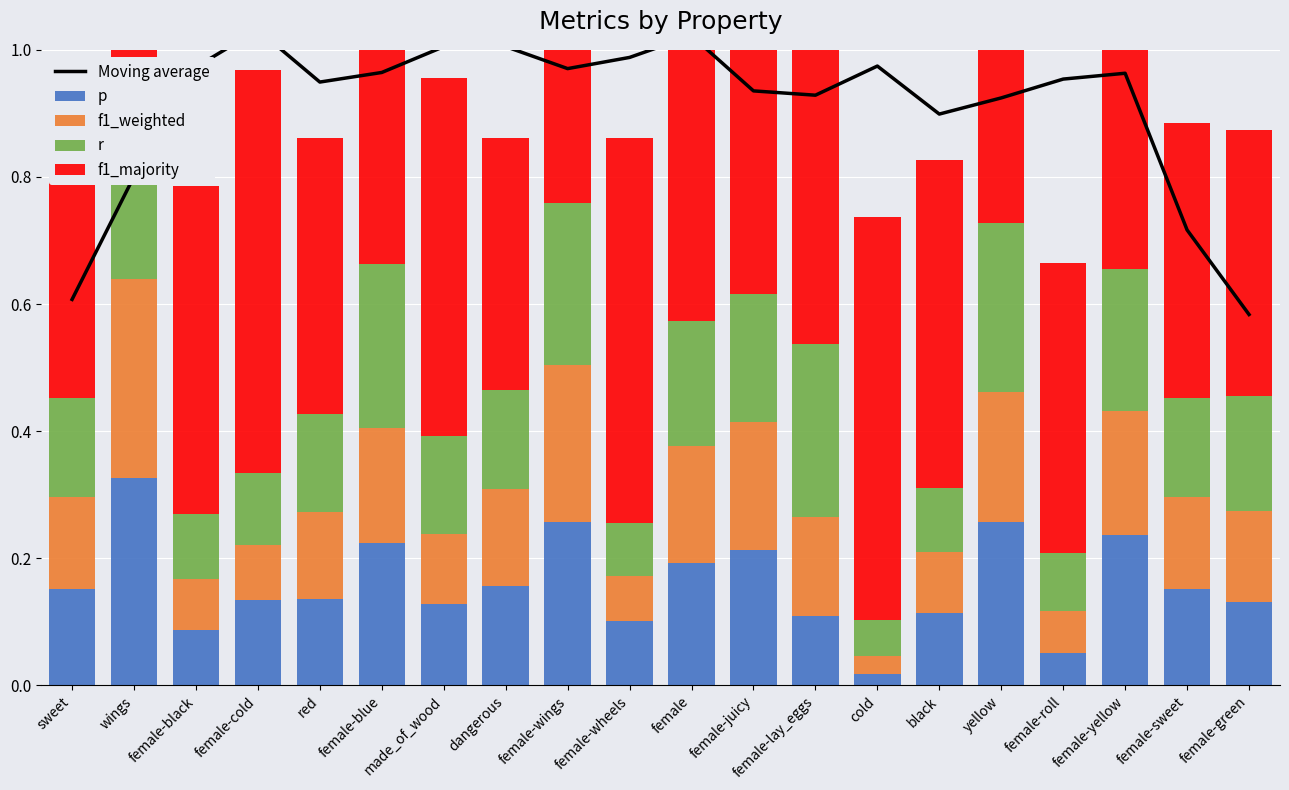

What value does the r series have at female-green?

0.2